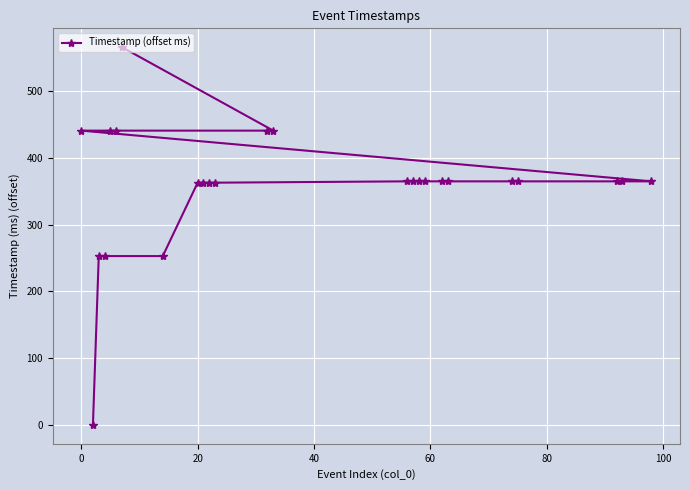

What is the maximum value shown in the chart?

566